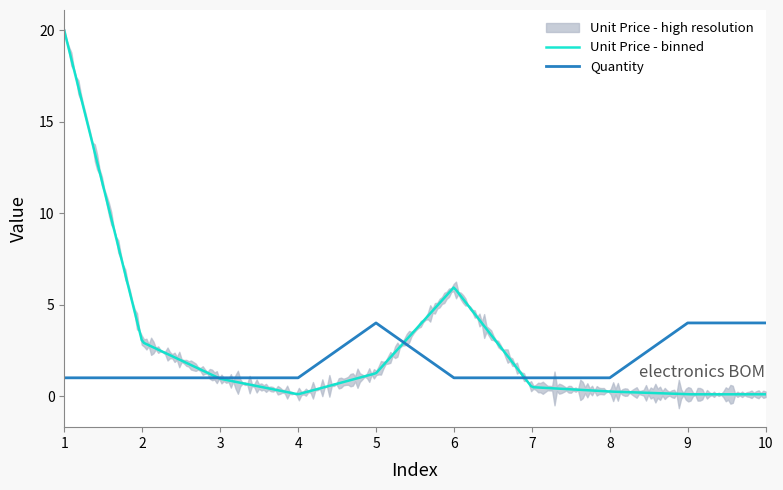

True or false: Quantity has a value of 2 at 2.

False